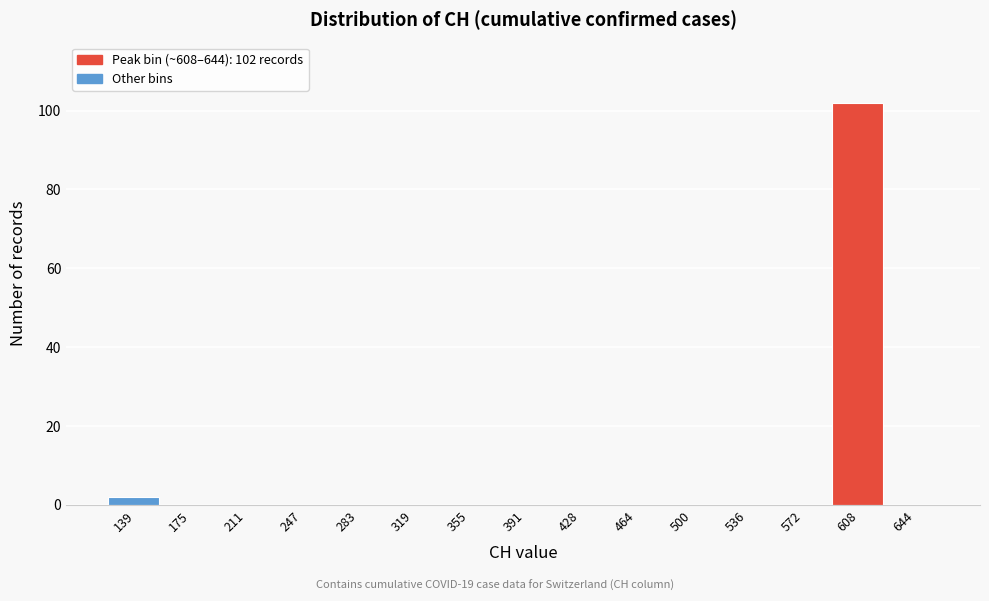

Reading left to right, transcribe all the data shown in this chart.

139=2	175=0	211=0	247=0	283=0	319=0	355=0	391=0	428=0	464=0	500=0	536=0	572=0	608=102	644=0